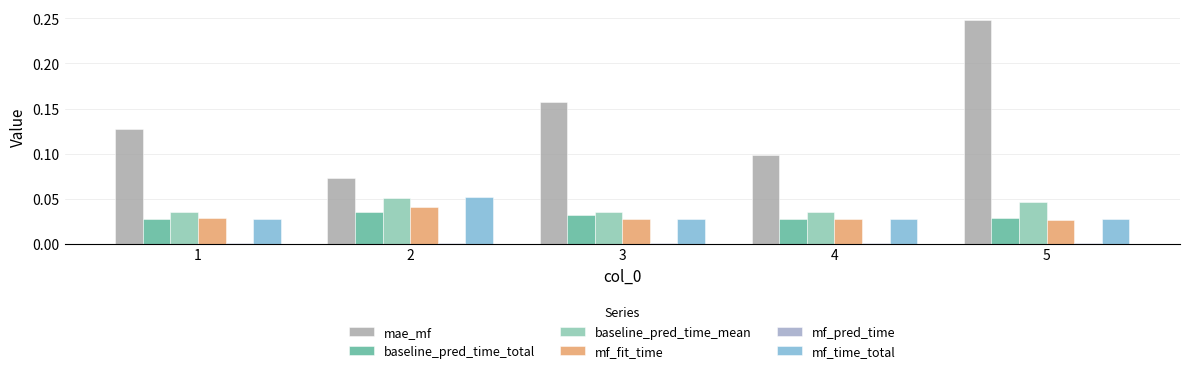

Which category has the highest value across all series?

5